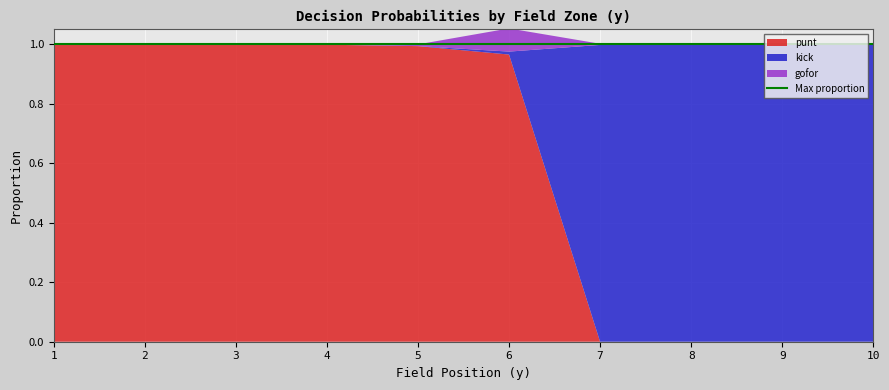

Reading left to right, what are all the values shown in this chart?

punt: 1=1.0	2=1.0	3=1.0	4=1.0	5=1.0	6=1.0	7=0.0	8=0.0	9=0.0	10=0.0
kick: 1=0.0	2=0.0	3=0.0	4=0.0	5=0.0	6=0.0	7=1.0	8=1.0	9=1.0	10=1.0
gofor: 1=0.0	2=0.0	3=0.0	4=0.0	5=0.0	6=0.1	7=0.0	8=0.0	9=0.0	10=0.0